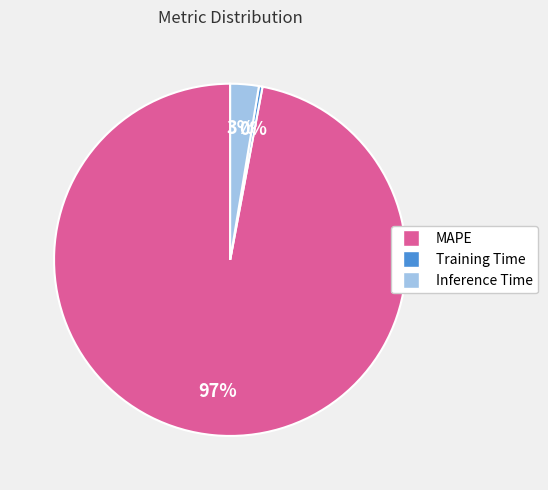

The Inference Time slice represents 3% of the pie. True or false?

True